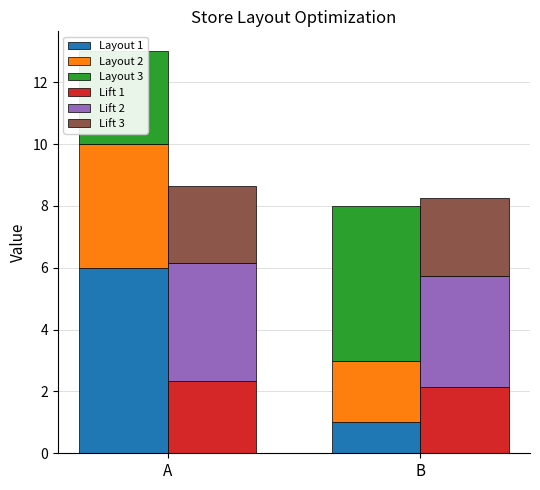

What is the value of the Layout 2 bar at the 1st from the left?

4.0